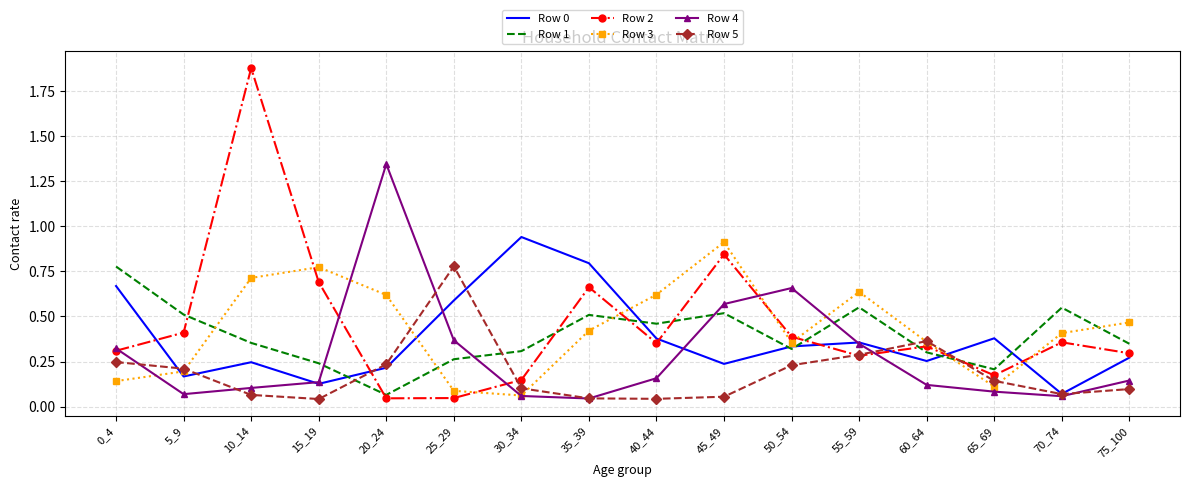

True or false: Row 1 has a value of 0.2 at 50_54.

False